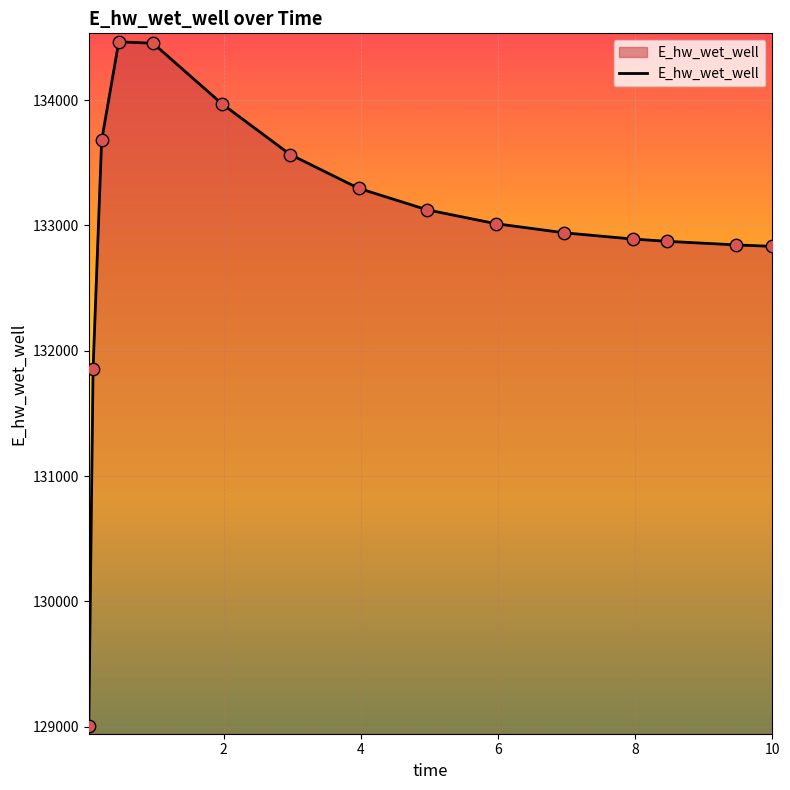

What is the difference between the maximum and minimum values?

5455.3